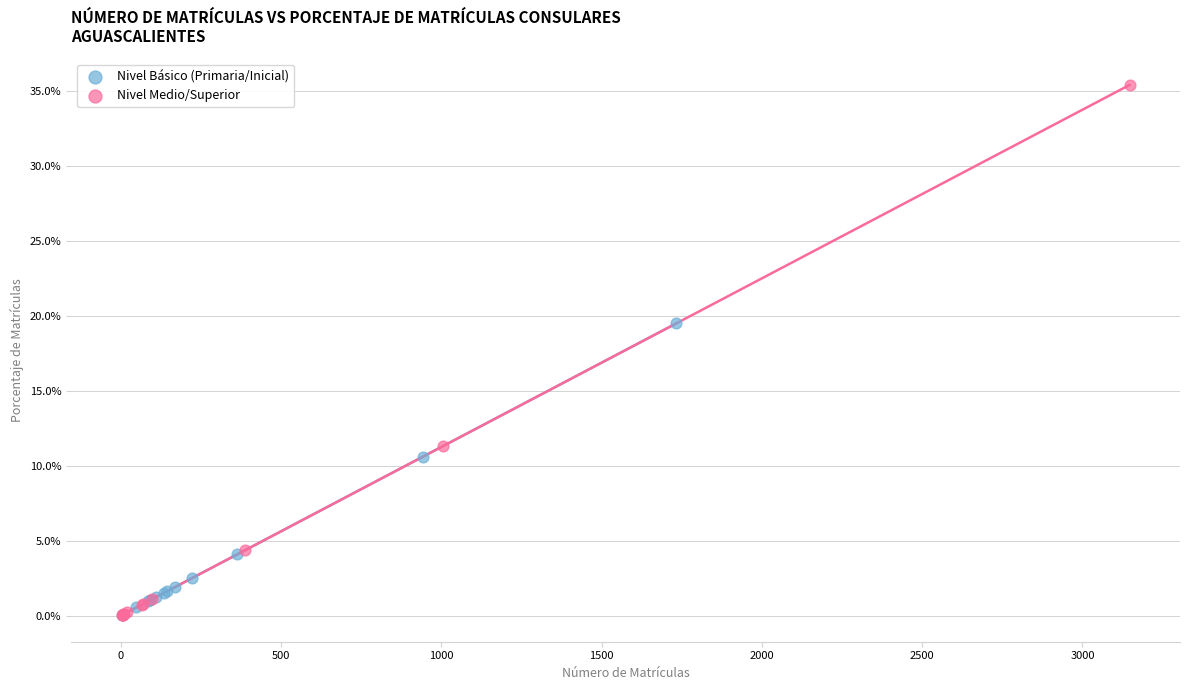

What are all the series names shown in the legend?

Nivel Básico (Primaria/Inicial), Nivel Medio/Superior